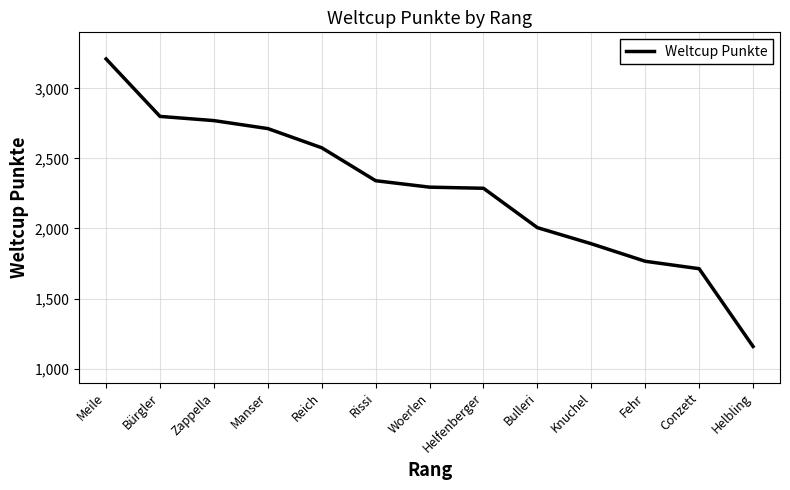

What is the difference between the values at Rissi and Conzett?

628